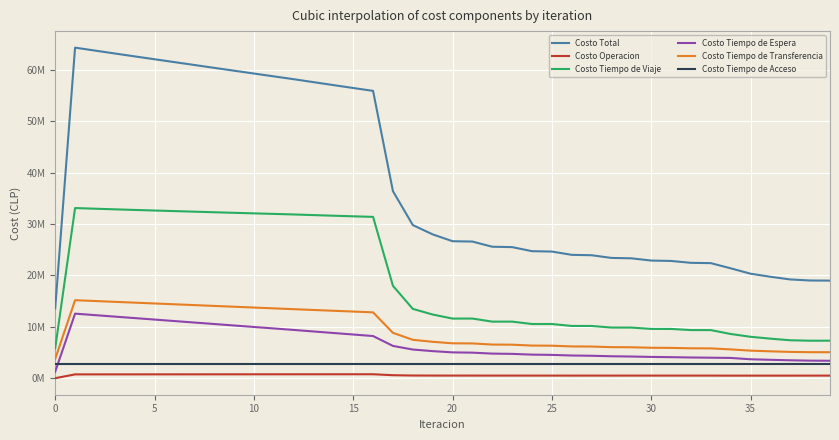

In Costo Operacion, how many points are lower than both neighbors (excluding endpoints)?

8